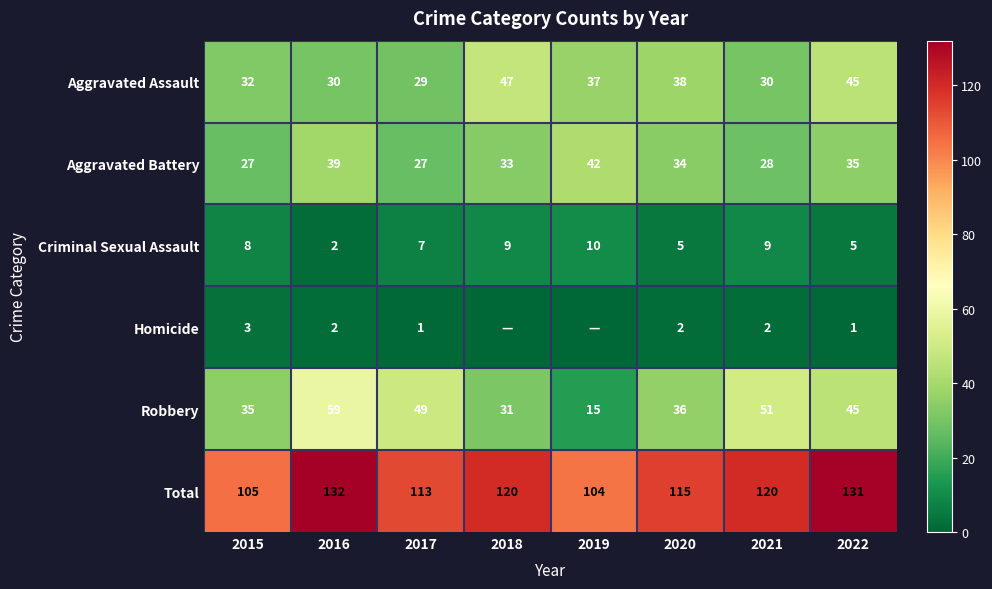

How many distinct data groups are displayed?

6